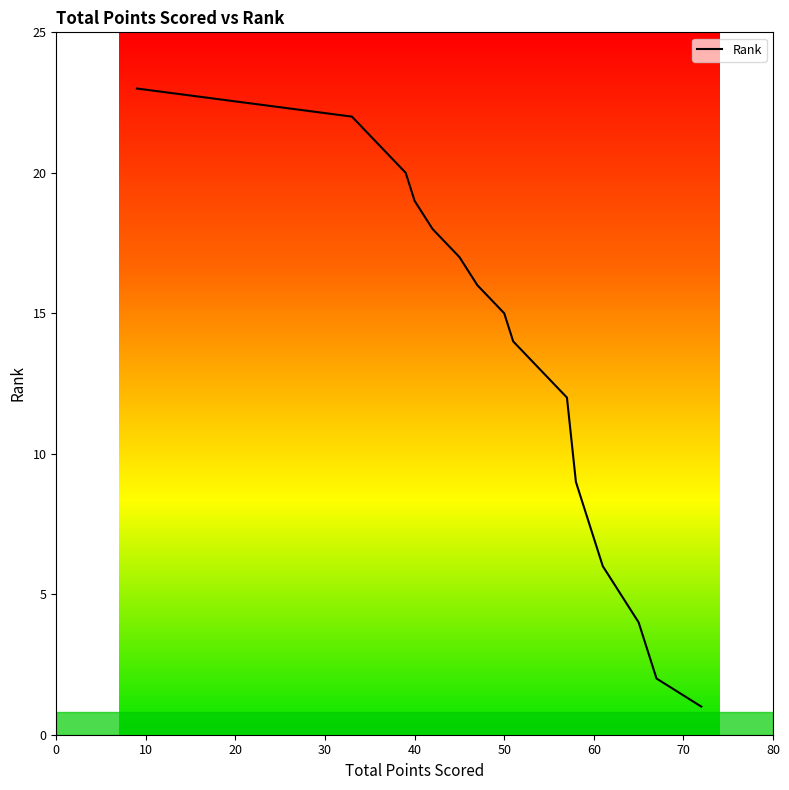

Which label corresponds to the smallest value in the chart?

9